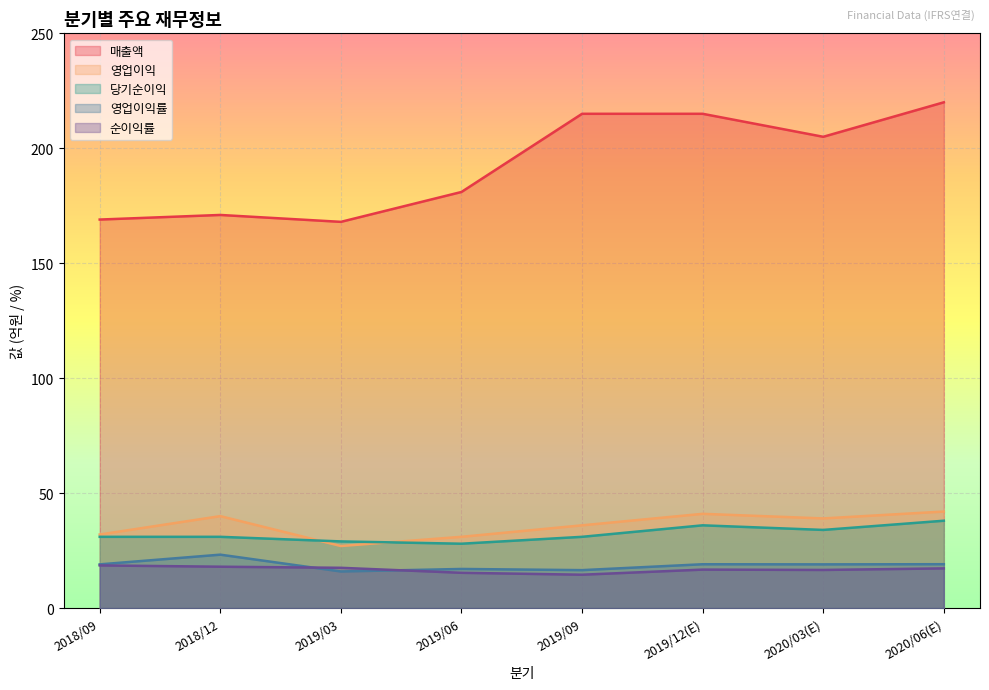

Reading left to right, list all the values displayed in this chart.

영업이익: 32.0	40.0	27.0	31.0	36.0	41.0	39.0	42.0
당기순이익: 31.0	31.0	29.0	28.0	31.0	36.0	34.0	38.0
매출액: 169.0	171.0	168.0	181.0	215.0	215.0	205.0	220.0
영업이익률: 19.0	23.2	15.9	17.0	16.5	19.1	19.0	19.1
순이익률: 18.6	18.0	17.5	15.3	14.5	16.7	16.6	17.3